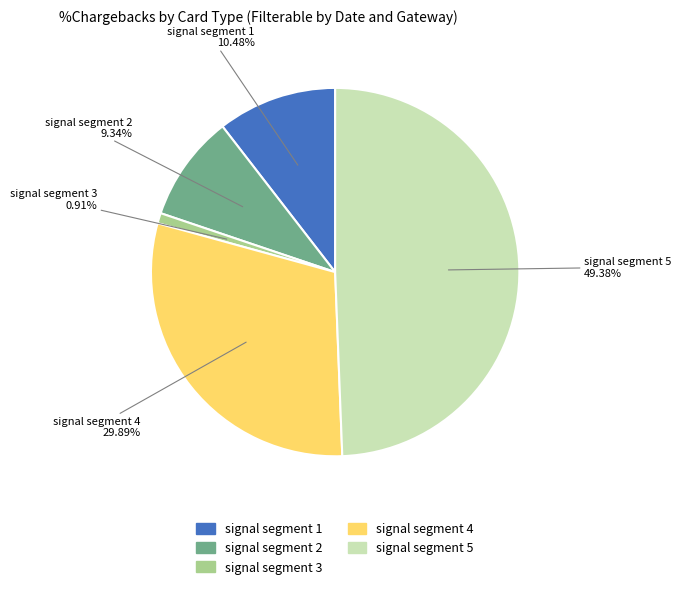

Count the number of slices in the pie.

5